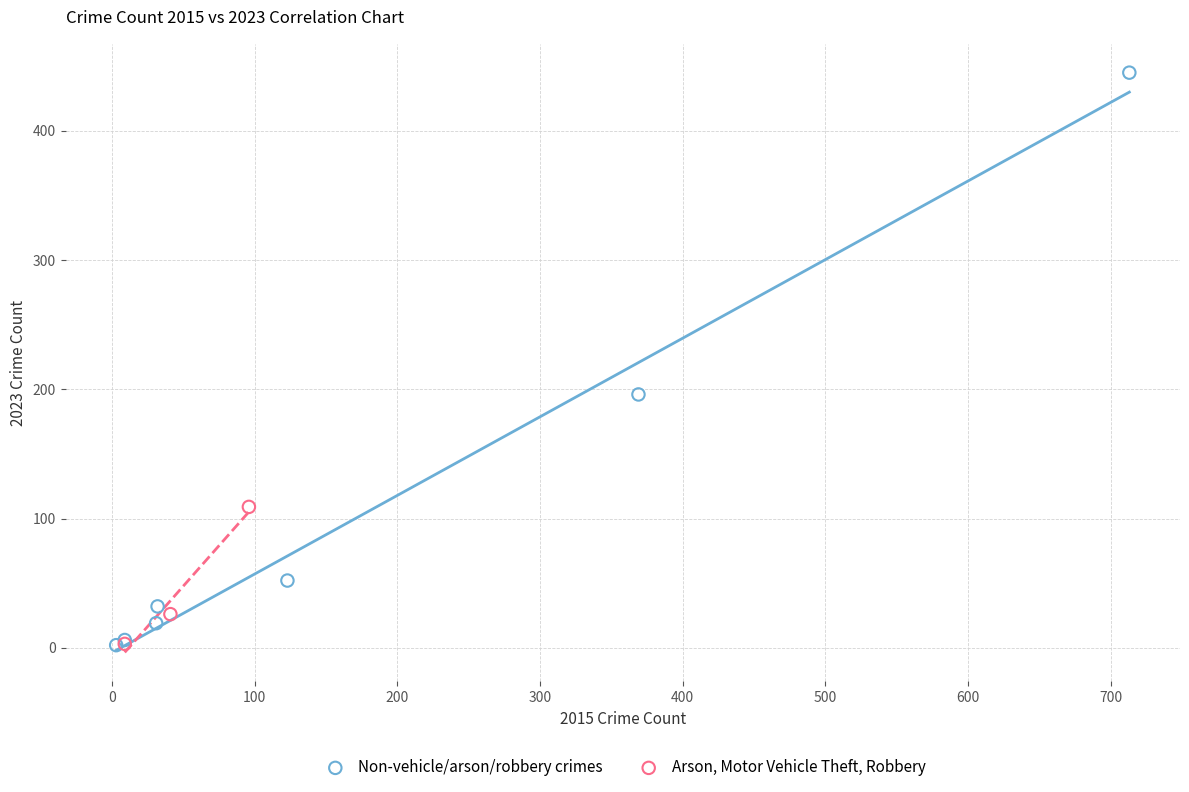

Which series has the largest Y range (max minus min)?

Non-vehicle/arson/robbery crimes